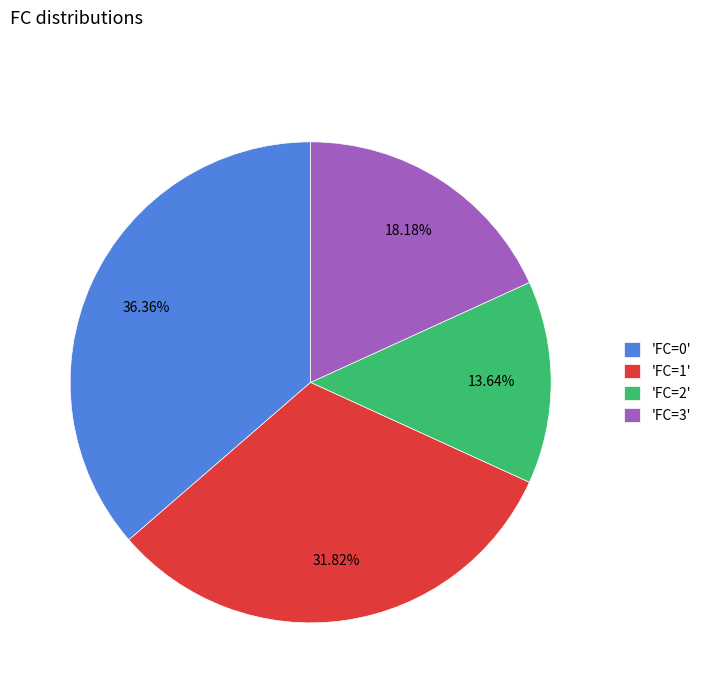

Is there a majority slice in this chart?

No